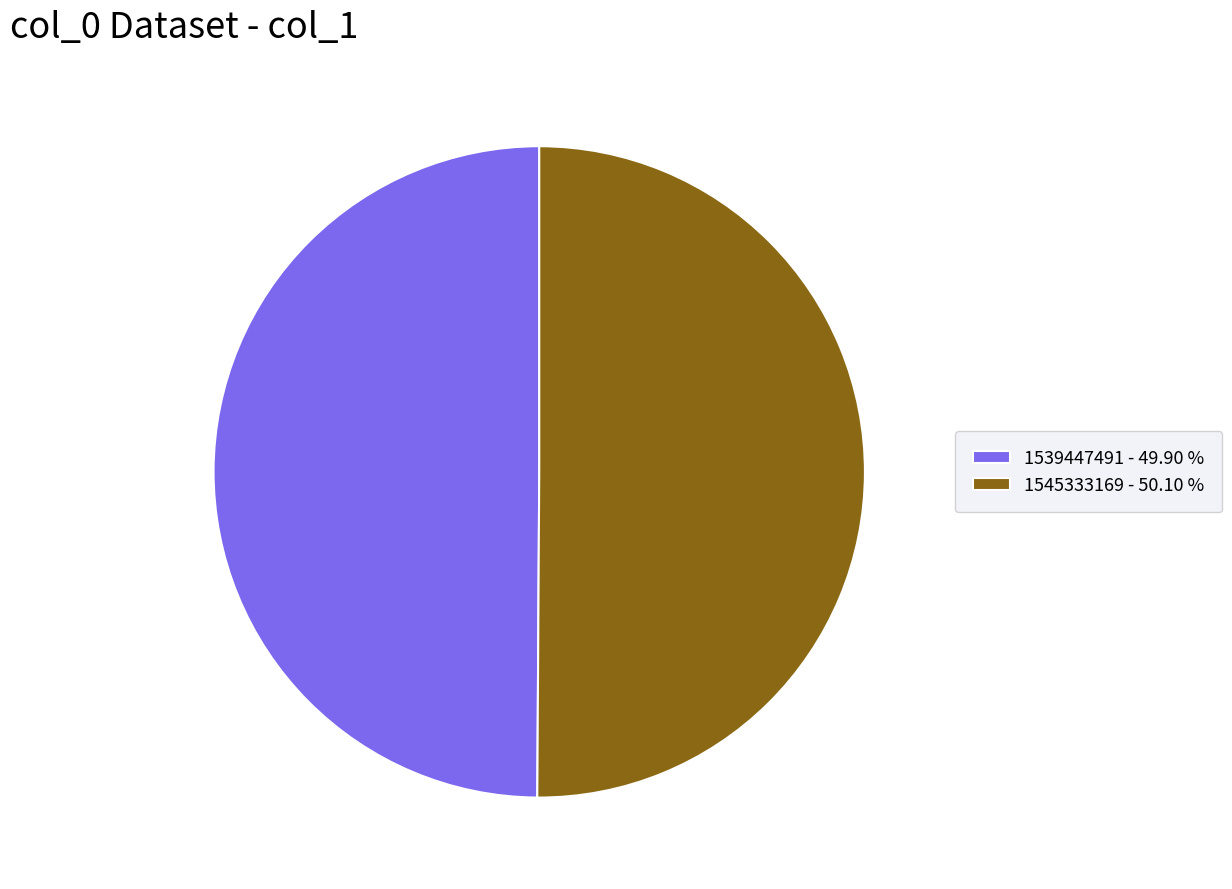

Is the sum of 1545333169 - 50.10 % and 1539447491 - 49.90 % greater than half?

Yes